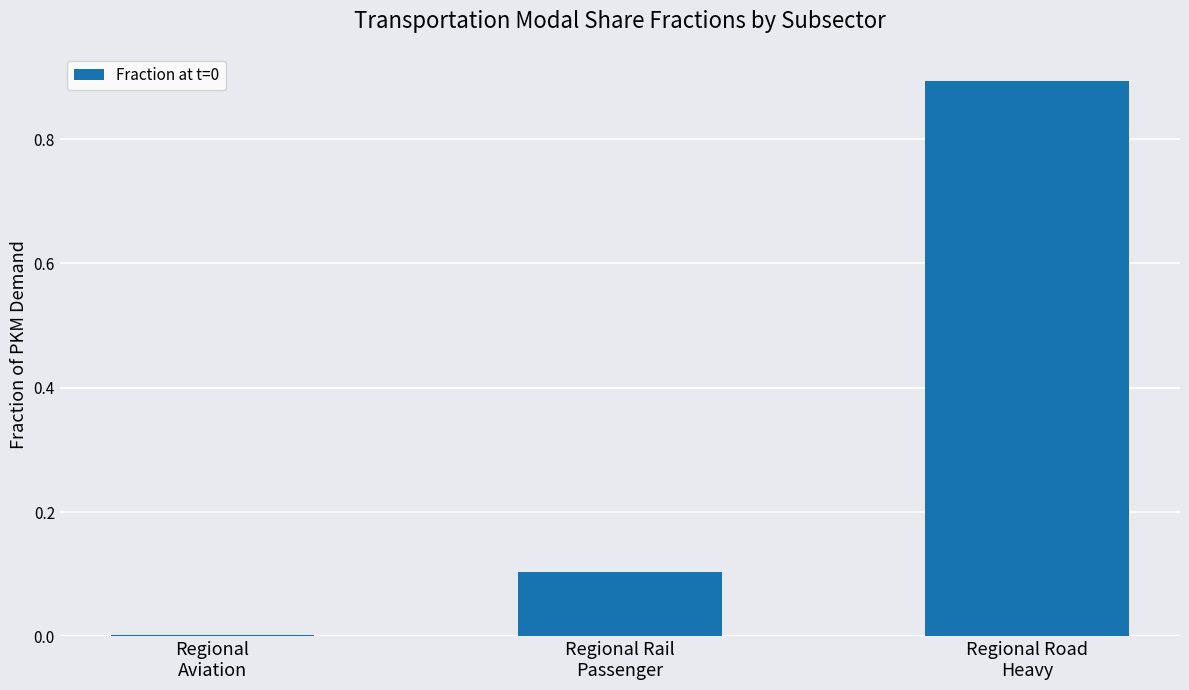

What is the average value?

0.3